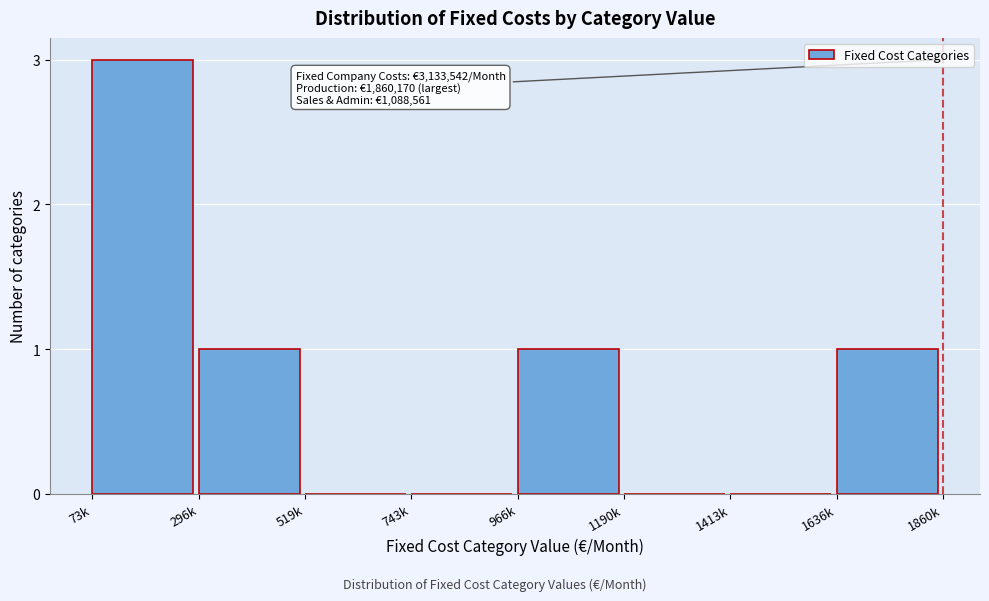

Reading right to left, extract all data points from this chart.

1636k=1	1413k=0	1190k=0	966k=1	743k=0	519k=0	296k=1	73k=3